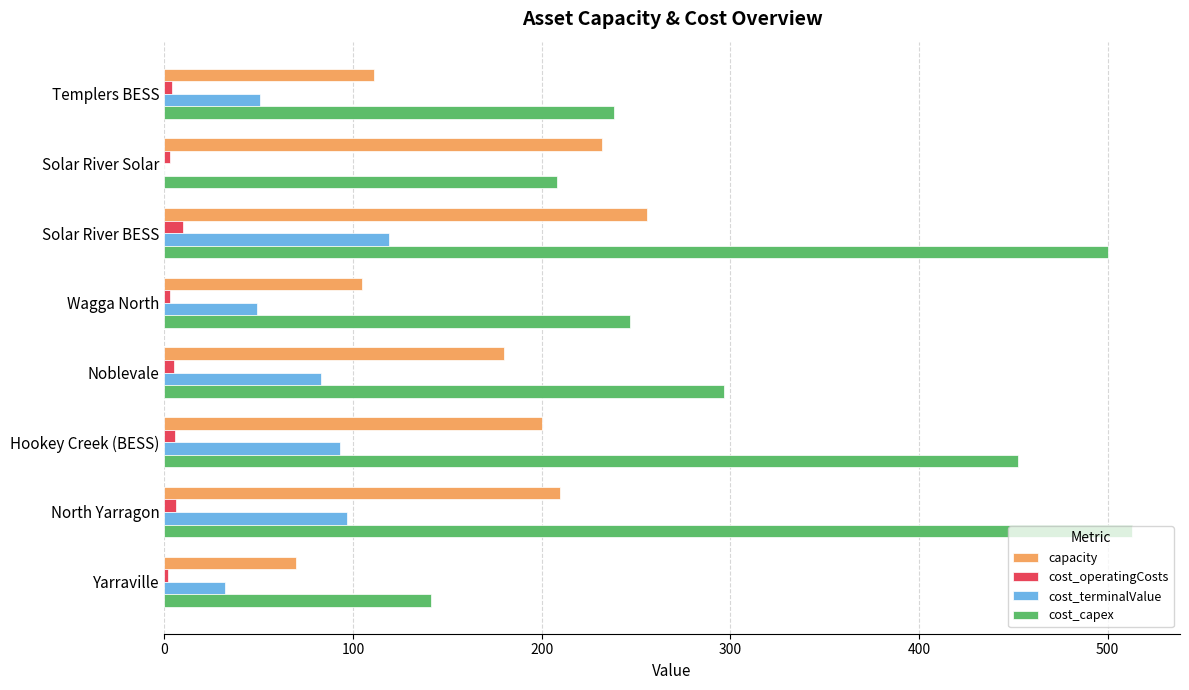

At which label is cost_capex closest to 327?

Noblevale